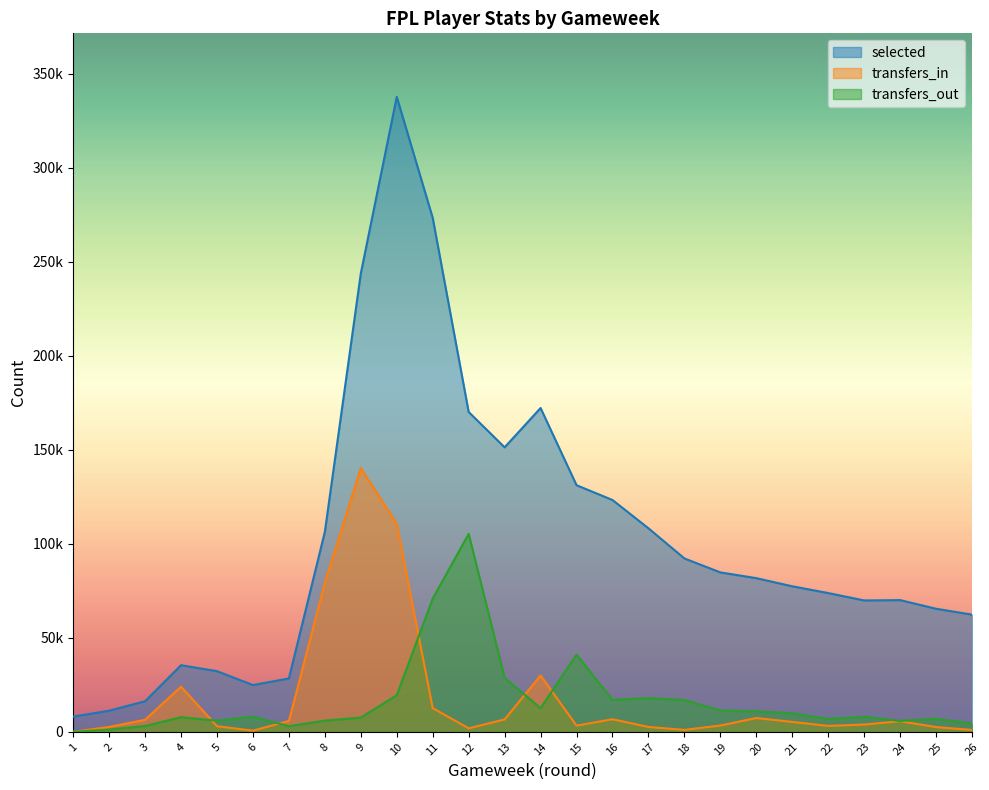

The value of transfers_out at 16 is 26465. True or false?

False